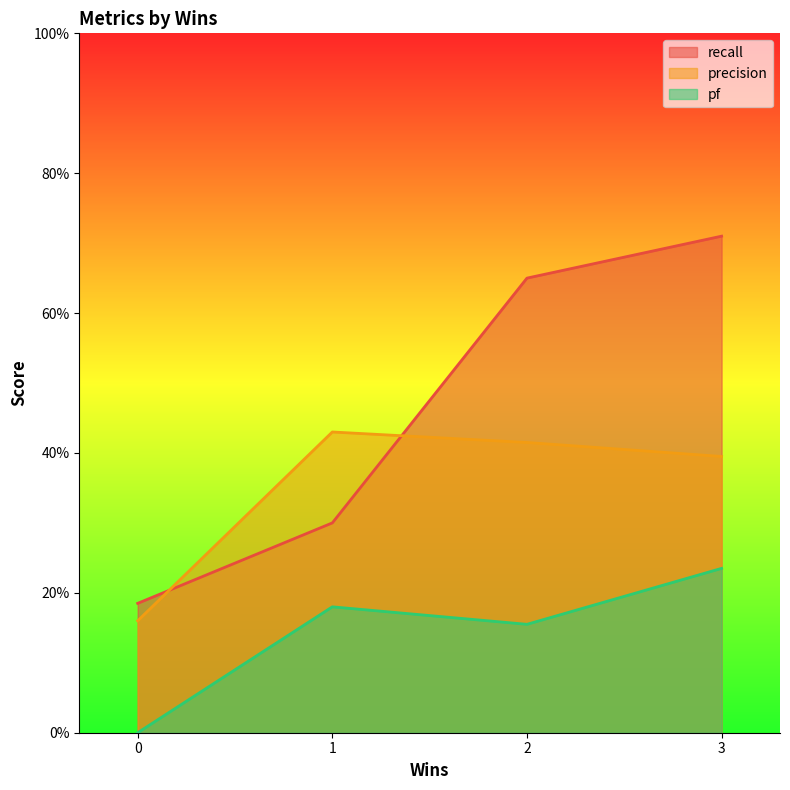

Reading right to left, transcribe all the data shown in this chart.

recall: 0.7	0.6	0.3	0.2
precision: 0.4	0.4	0.4	0.2
pf: 0.2	0.2	0.2	0.0